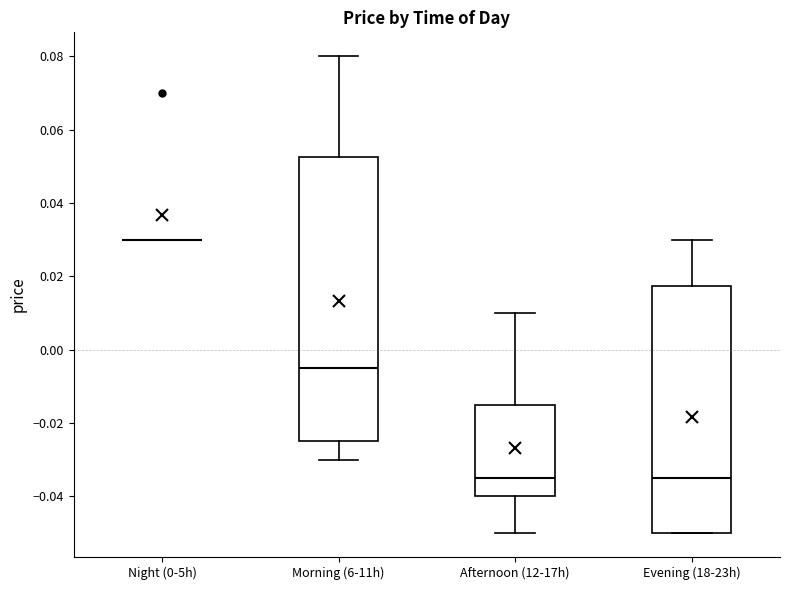

Reading left to right, read every box against the y-axis: the position of its median line, the range the box covers, and the ends of its whiskers. The values are not printed on the chart, so give them approximately, as read against the axis.

Night (0-5h): box collapsed to a line at 0.030, whiskers 0.030 to 0.030
Morning (6-11h): median -0.004, box -0.024 to 0.052, whiskers -0.030 to 0.080
Afternoon (12-17h): median -0.034, box -0.040 to -0.014, whiskers -0.050 to 0.010
Evening (18-23h): median -0.034, box -0.050 to 0.018, whiskers -0.050 to 0.030